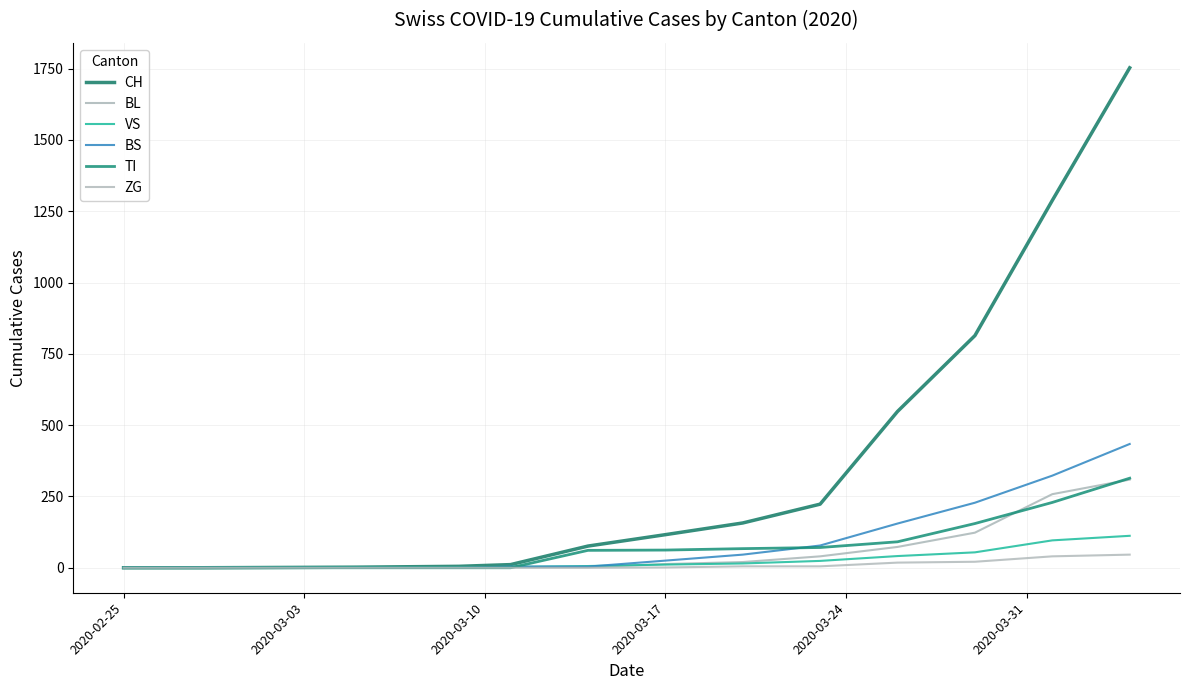

True or false: CH and BS intersect in this chart.

False